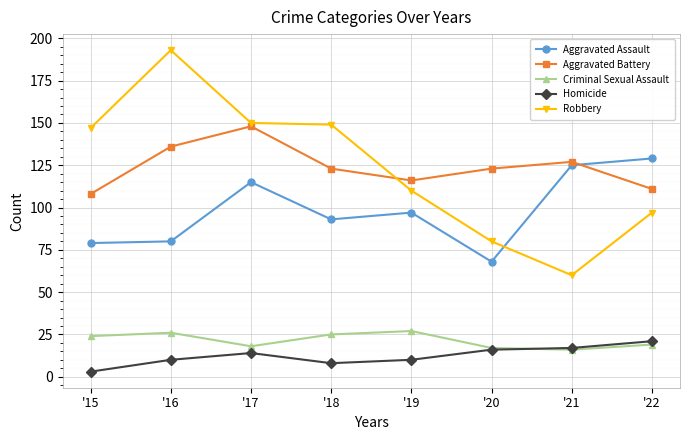

What is the difference between the maximum and minimum values in the Robbery series?

133